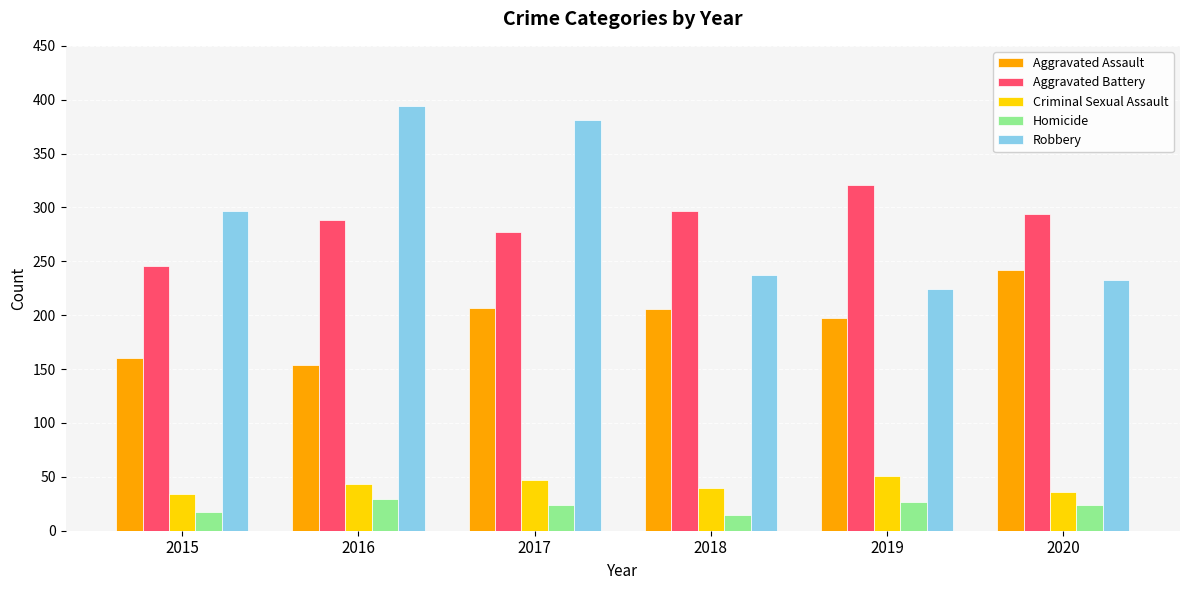

Is it true that Aggravated Assault equals 345 at 2019?

False